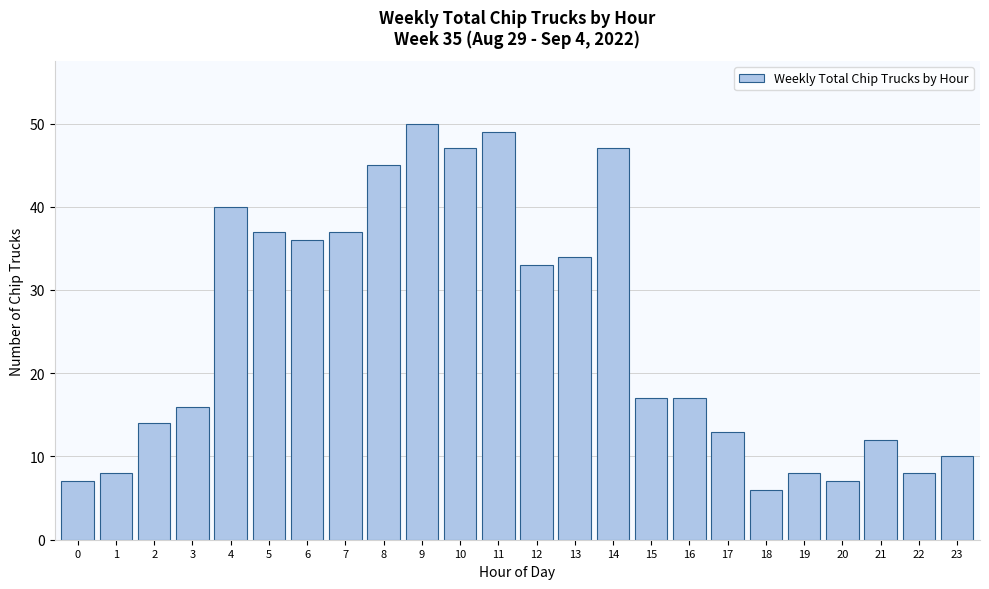

Reading left to right, extract all data points from this chart.

0=7	1=8	2=14	3=16	4=40	5=37	6=36	7=37	8=45	9=50	10=47	11=49	12=33	13=34	14=47	15=17	16=17	17=13	18=6	19=8	20=7	21=12	22=8	23=10